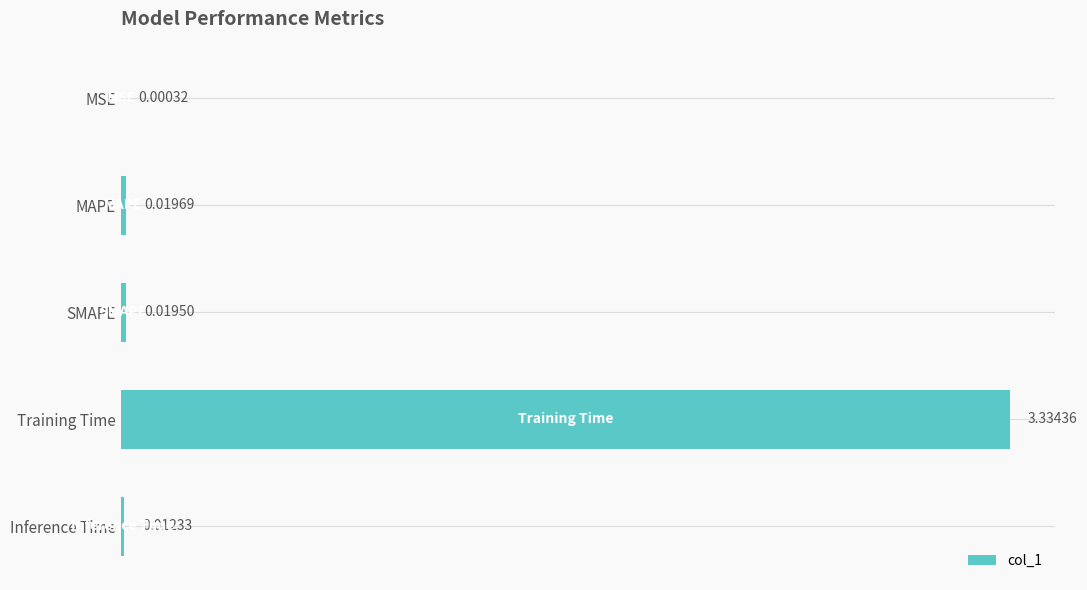

What is the sum of the values at Training Time and MAPE?

3.4